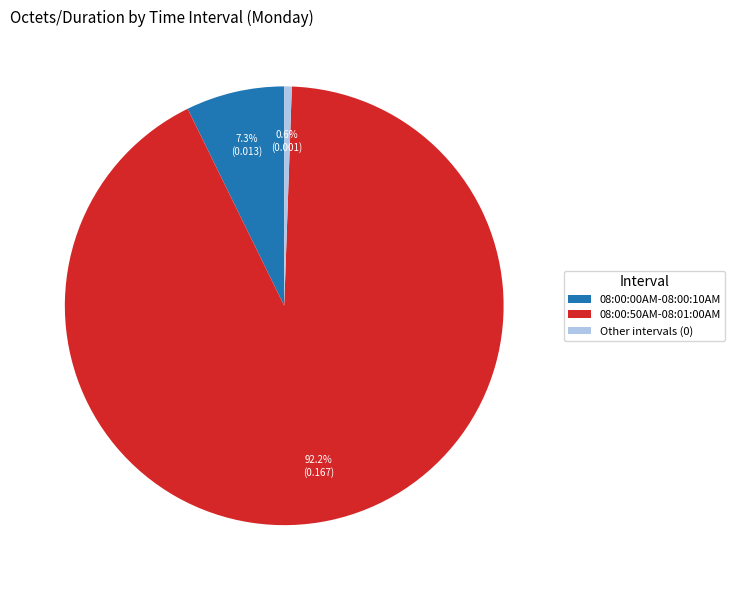

Does 08:00:50AM-08:01:00AM account for over 50% of the chart?

Yes